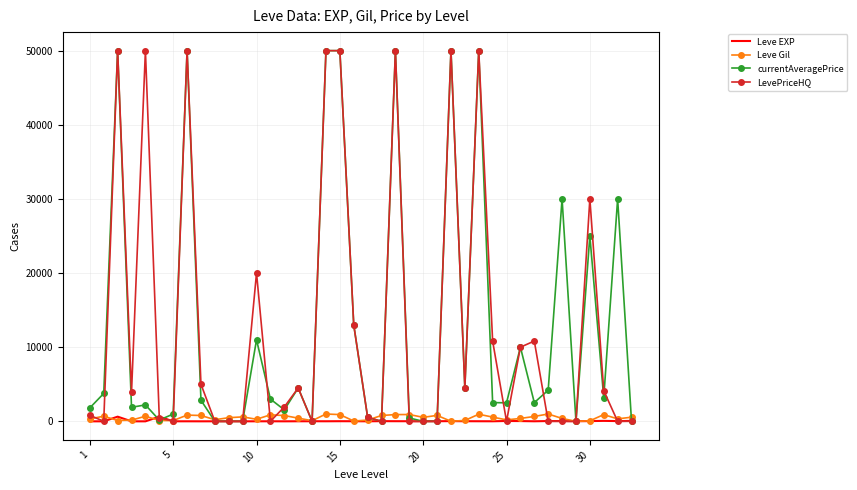

What is the greatest value displayed?

50000.0